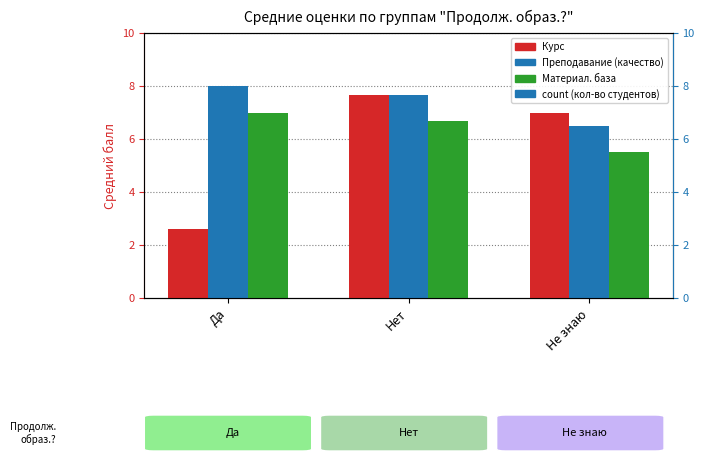

List the series in order of their peak value, lowest first.

Материал. база, Курс, Преподавание (качество)